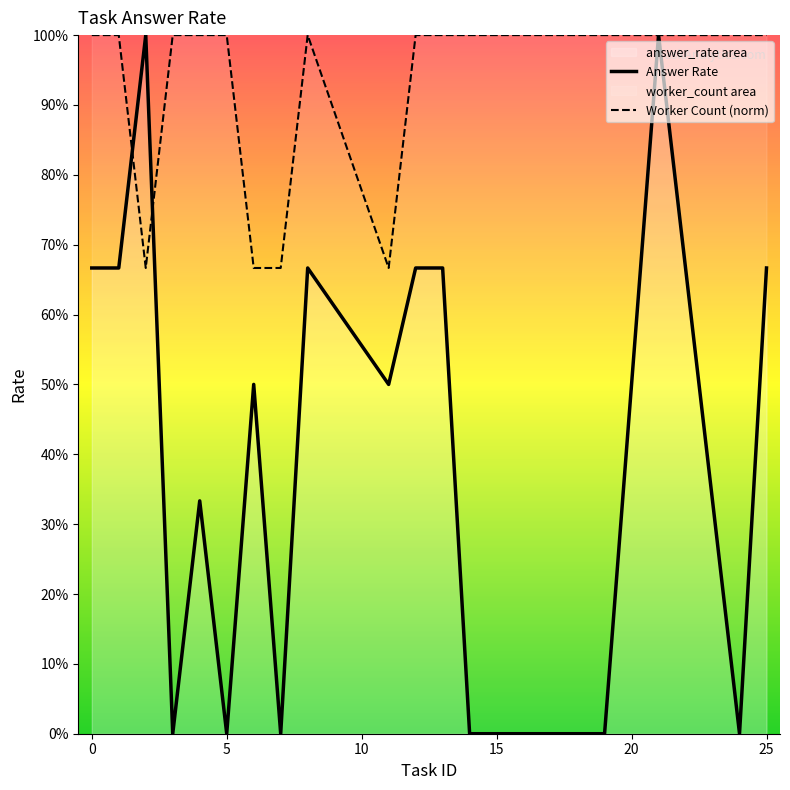

What is the value of the Worker Count (norm) point at the 4th from the left?

1.0